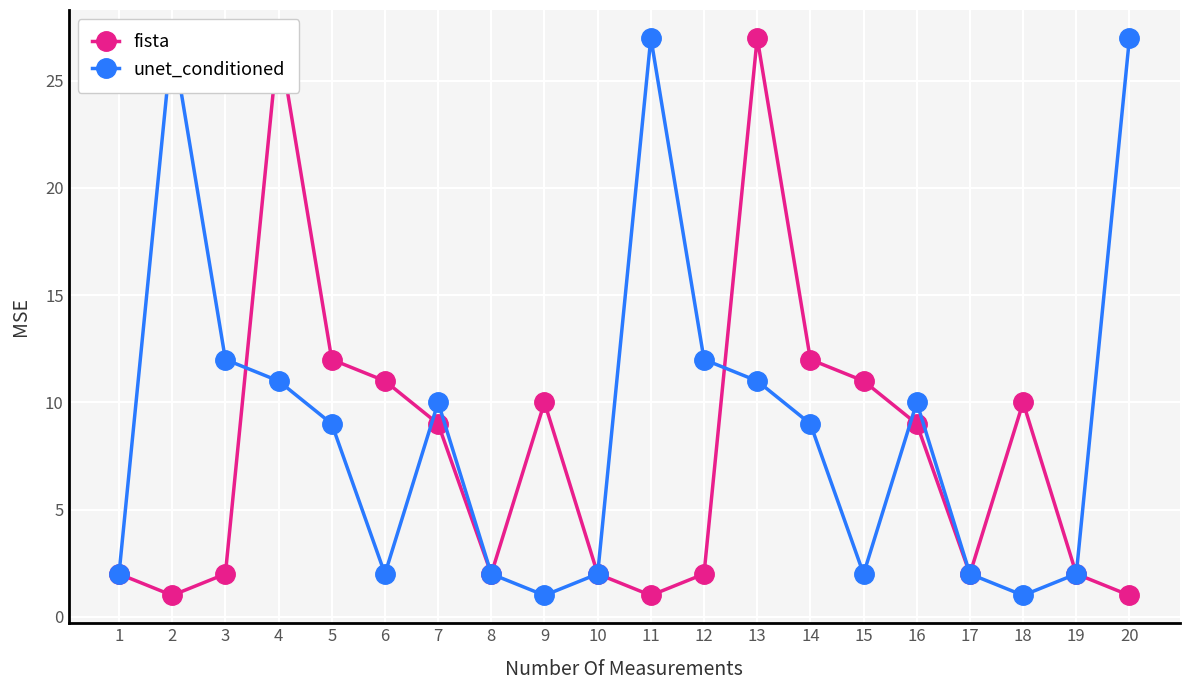

What is the minimum value for fista?

1